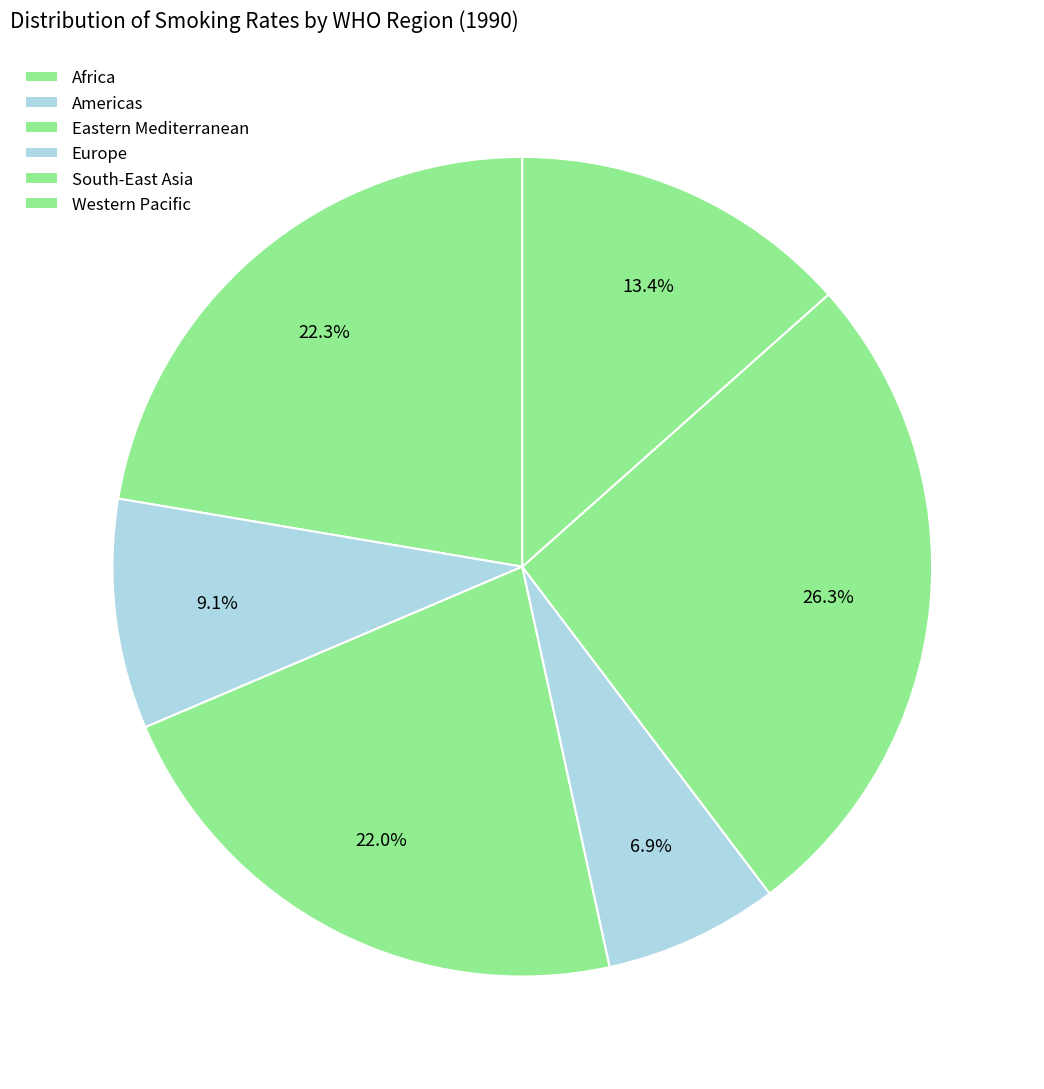

How many slices are in this pie chart?

6